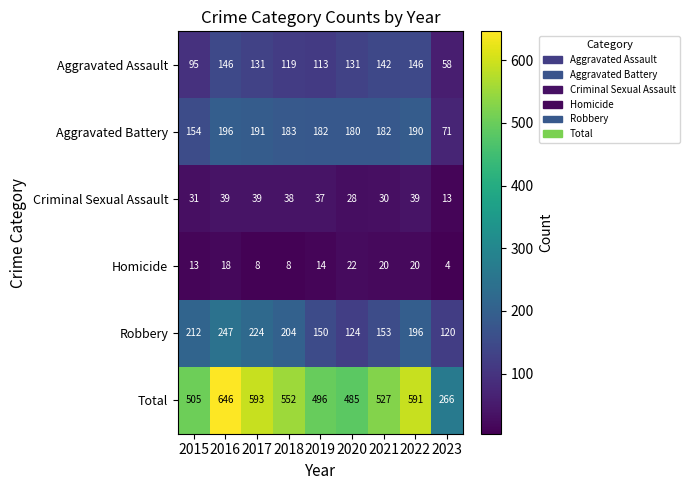

What is the approximate value of Aggravated Assault at 2016, to the nearest 10?

150